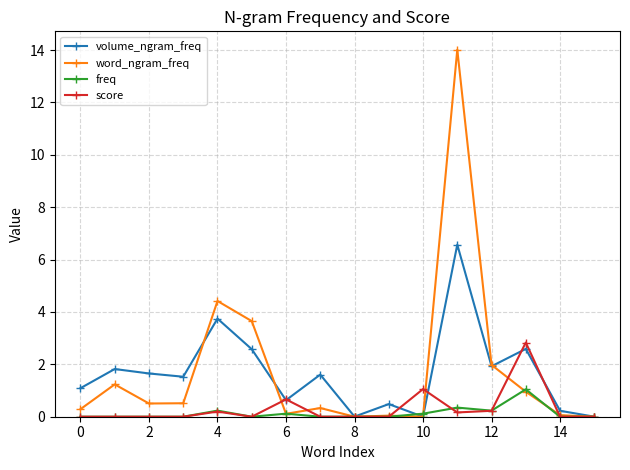

Rank the series by their maximum value, from highest to lowest.

word_ngram_freq, volume_ngram_freq, score, freq